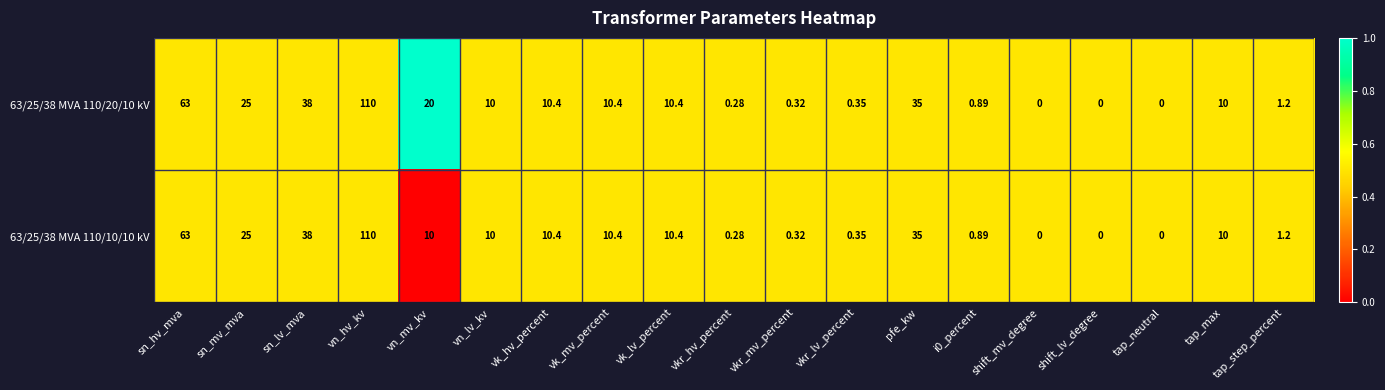

At which label is 63/25/38 MVA 110/10/10 kV closest to 55?

sn_hv_mva